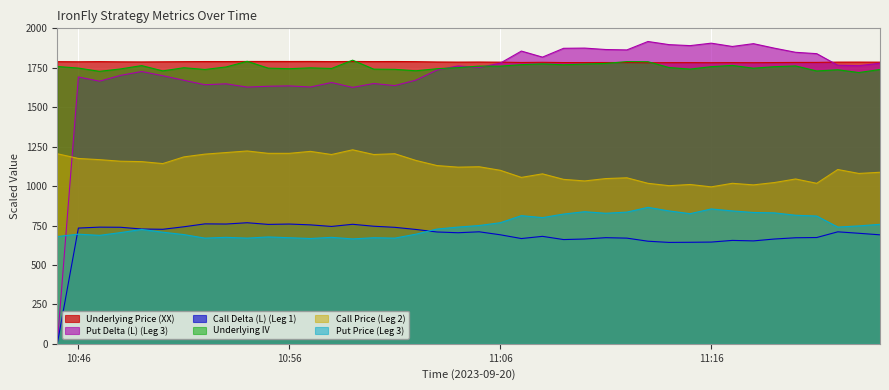

Which series has the widest spread of values?

Put Delta (L) (Leg 3)